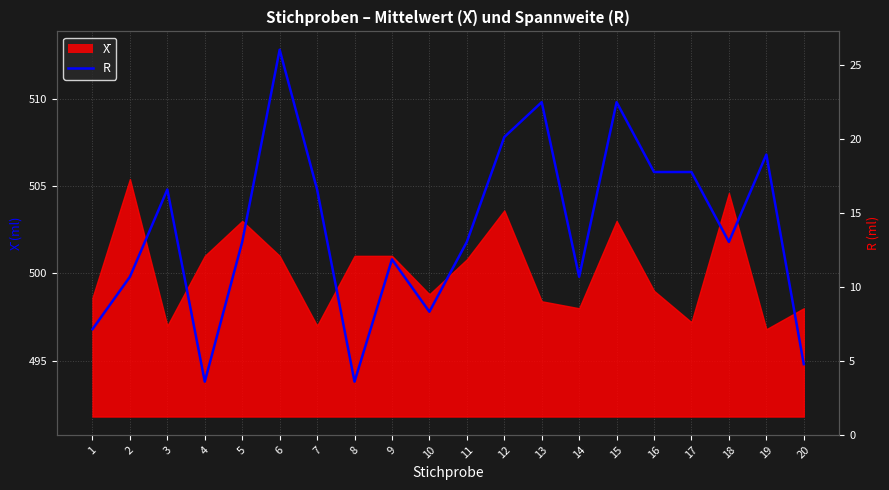

Approximately how many times larger is the value at 10 compared to 4?

1.0